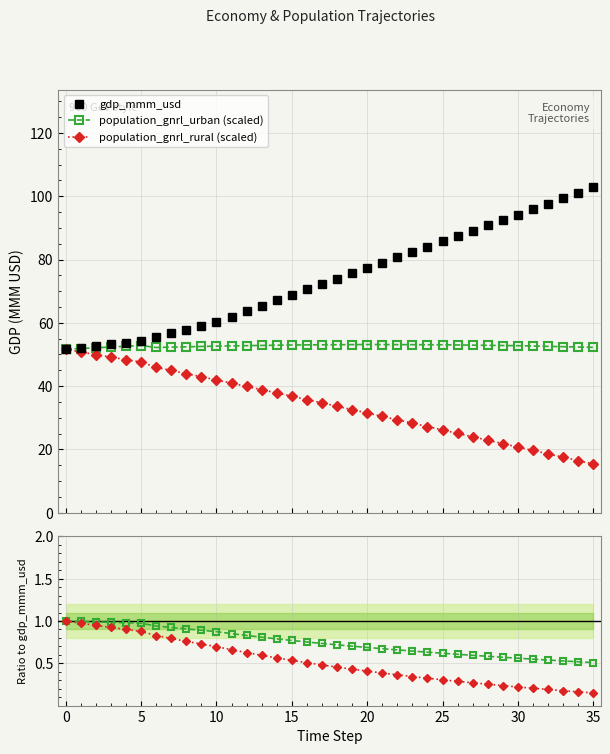

What is the highest value of the gdp_mmm_usd series?

102.8